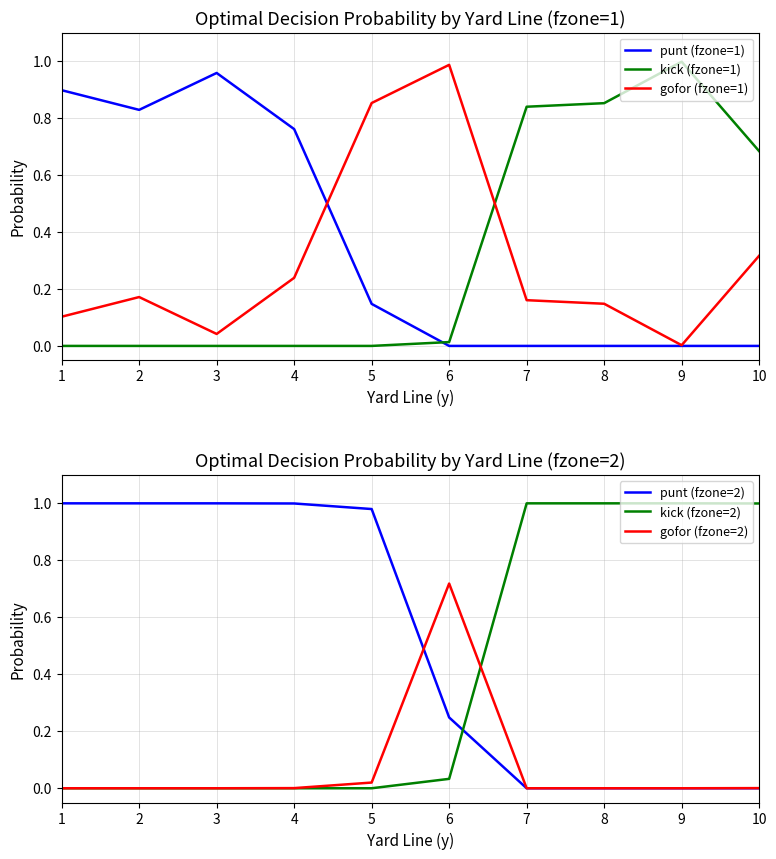

What is the average value of the gofor (fzone=2) series?

0.1